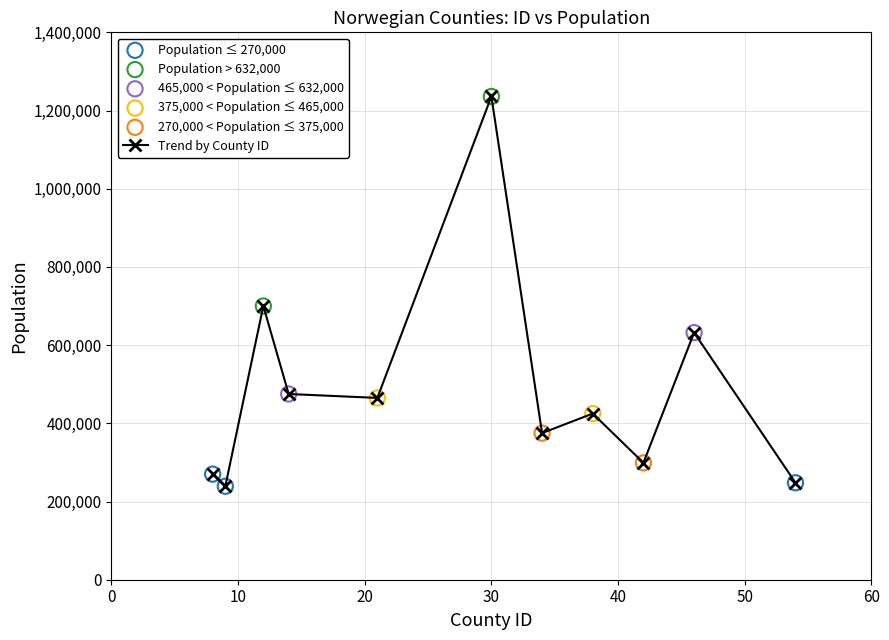

What is the greatest value displayed?

1236000